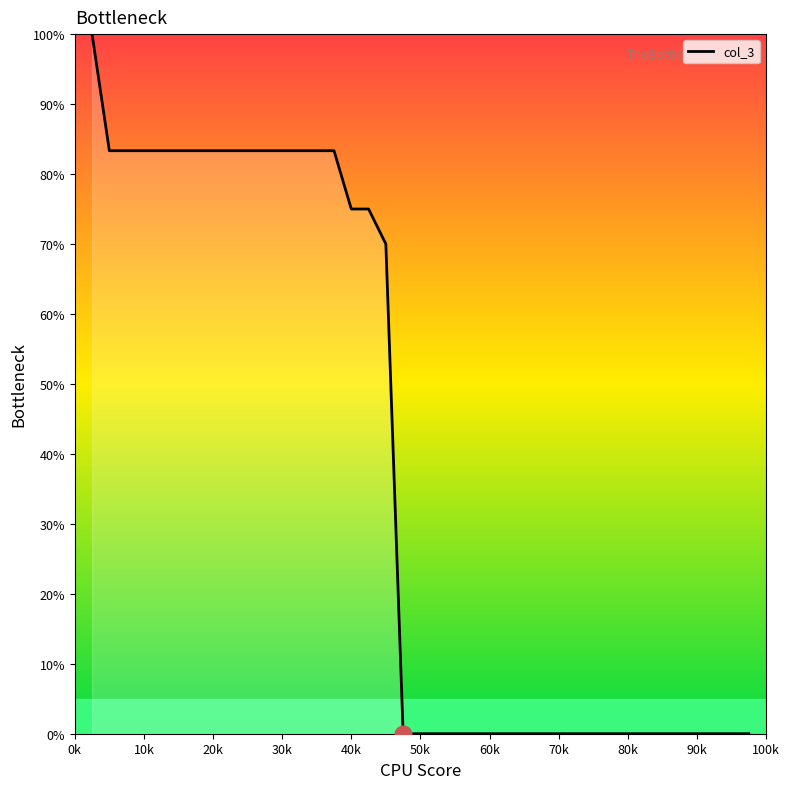

Reading left to right, transcribe all the data shown in this chart.

100.0	83.3	83.3	83.3	83.3	83.3	83.3	83.3	83.3	83.3	83.3	83.3	83.3	83.3	83.3	75.0	75.0	70.0	0.0	0.0	0.0	0.0	0.0	0.0	0.0	0.0	0.0	0.0	0.0	0.0	0.0	0.0	0.0	0.0	0.0	0.0	0.0	0.0	0.0